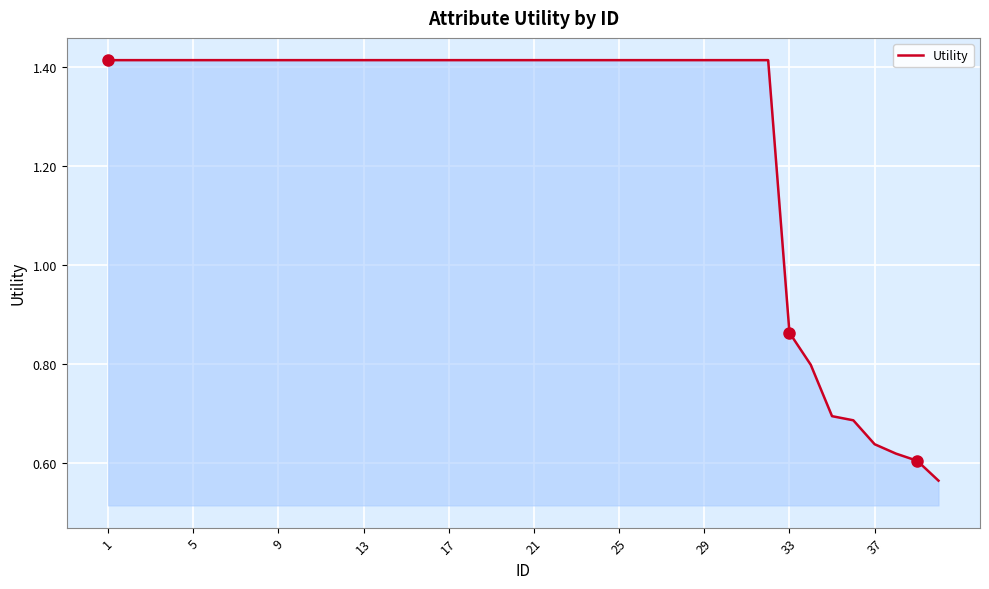

What is the difference between the maximum and second lowest values?

0.8